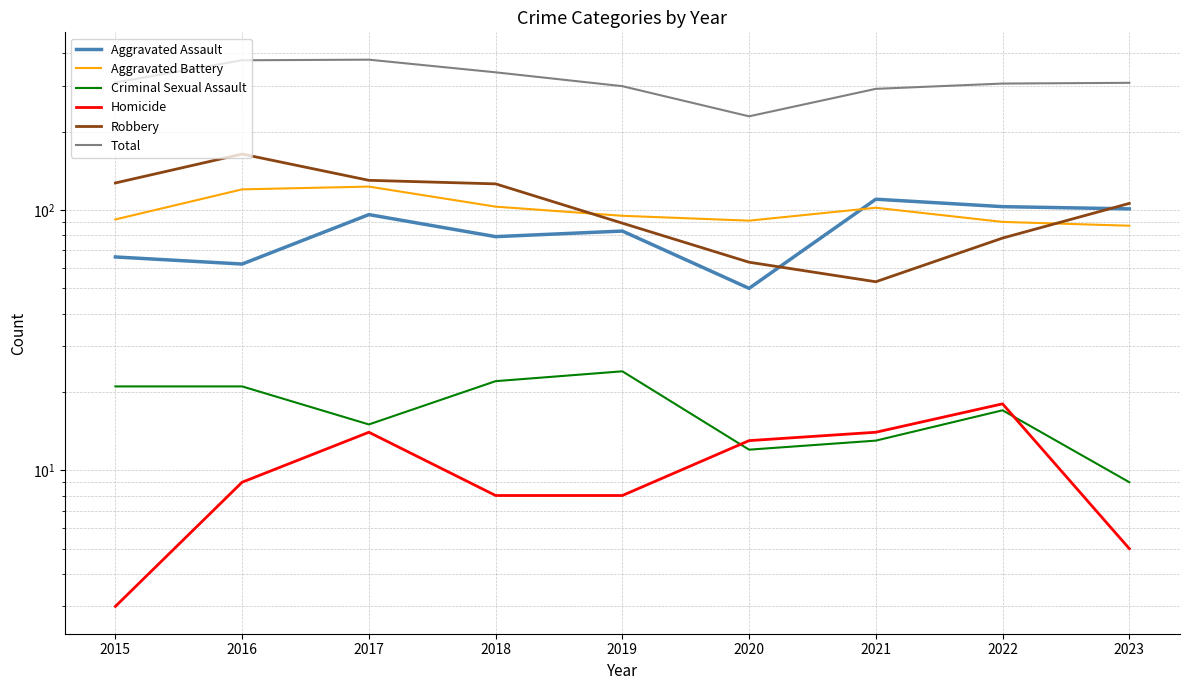

At which label does Aggravated Assault reach its peak?

2021